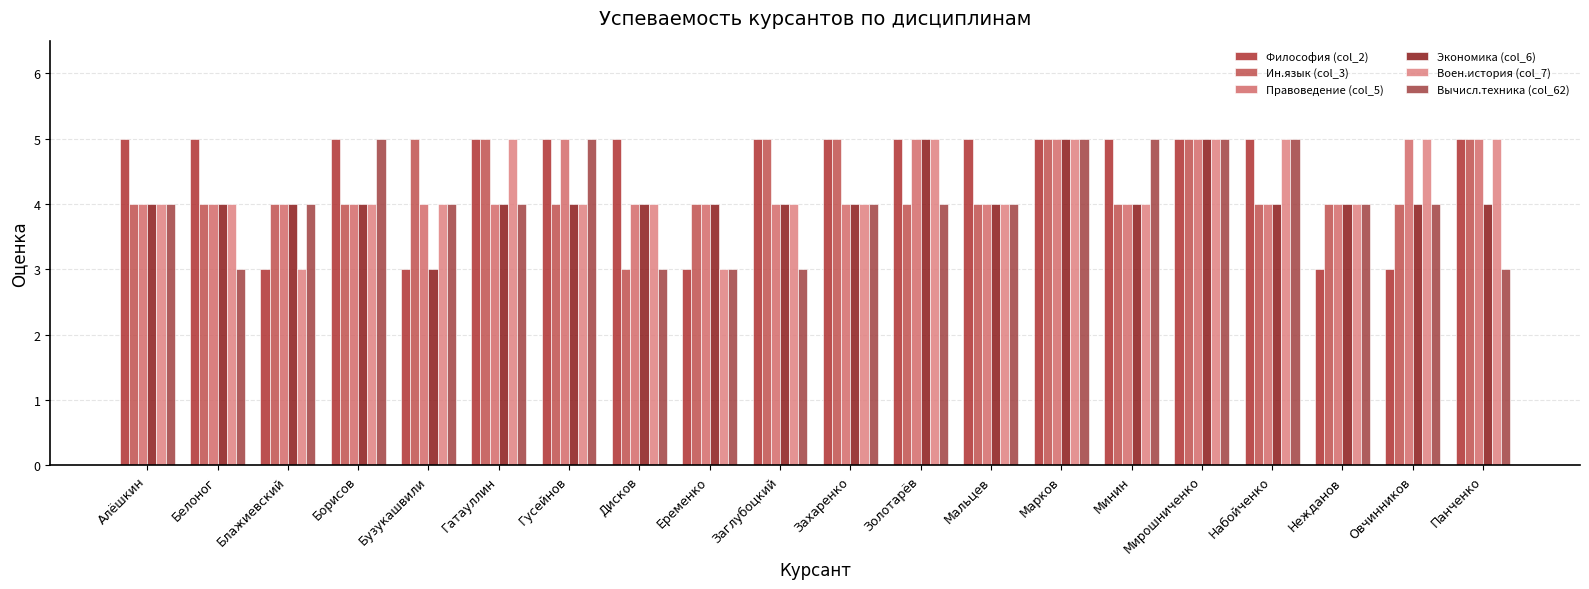

True or false: Воен.история (col_7) has a value of 8 at Панченко.

False